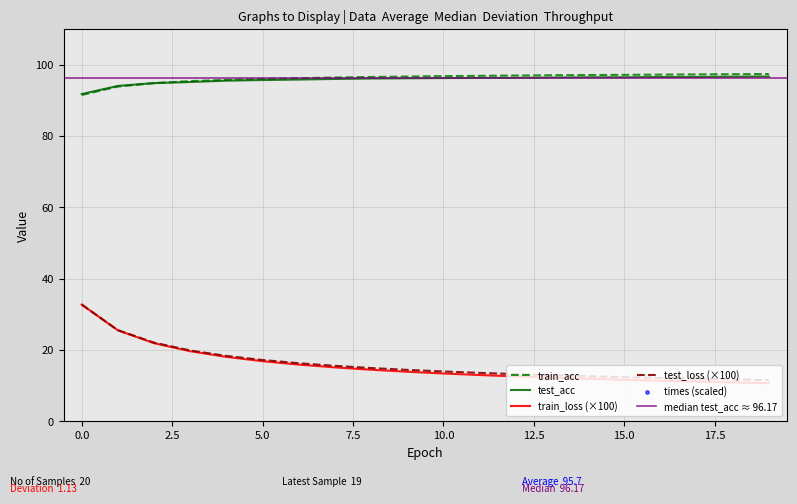

Which series contains the highest Y value?

times